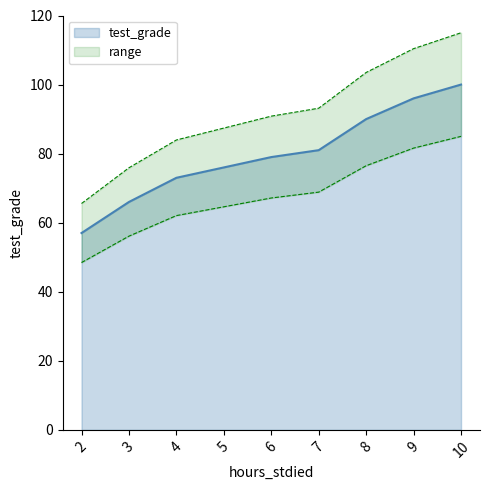

What is the difference between the second highest and minimum values?

39